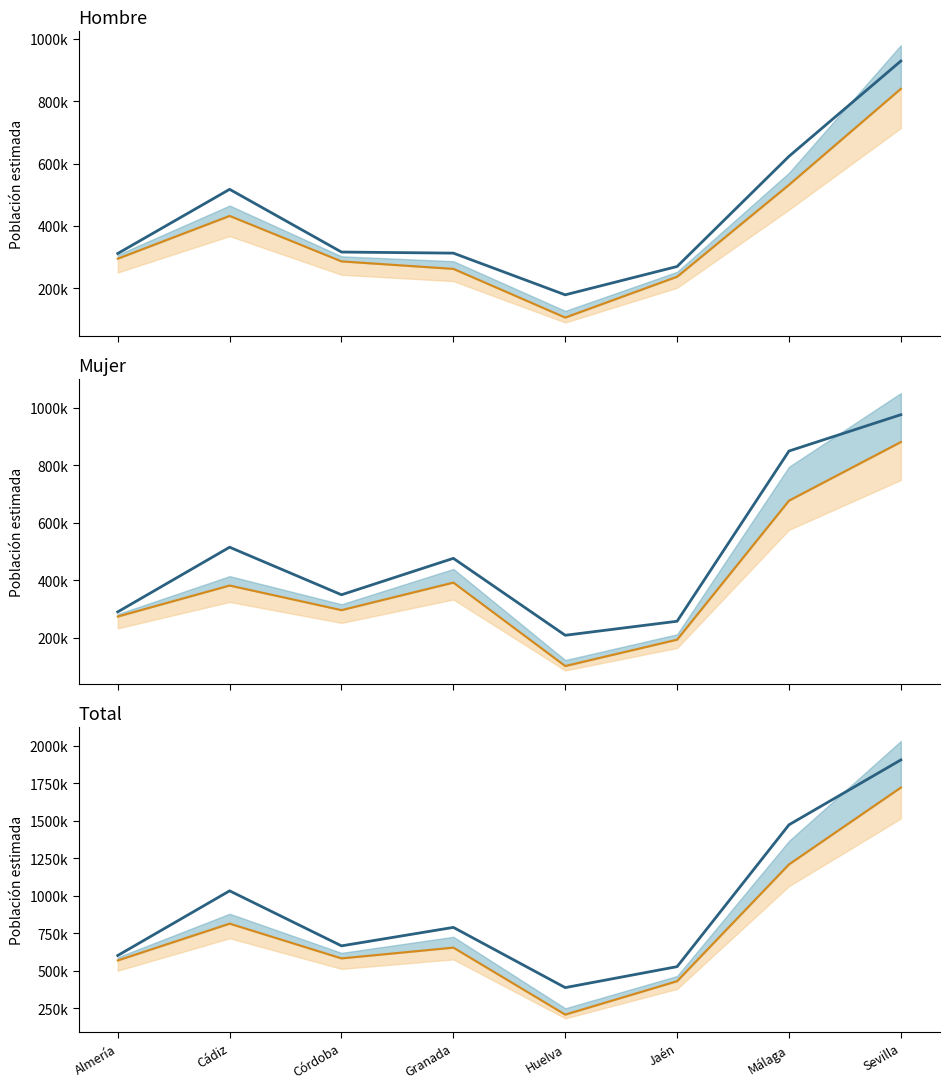

What is the average value of the Hombre lím inf series?

373656